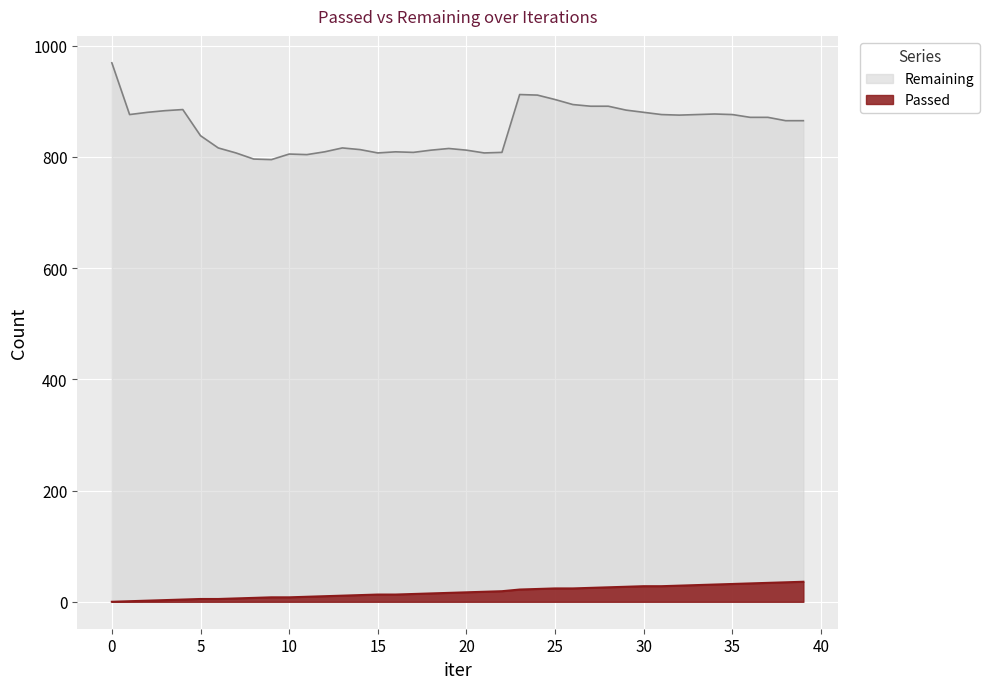

Is the value of Passed at 4 greater than the value of Remaining at 27?

No